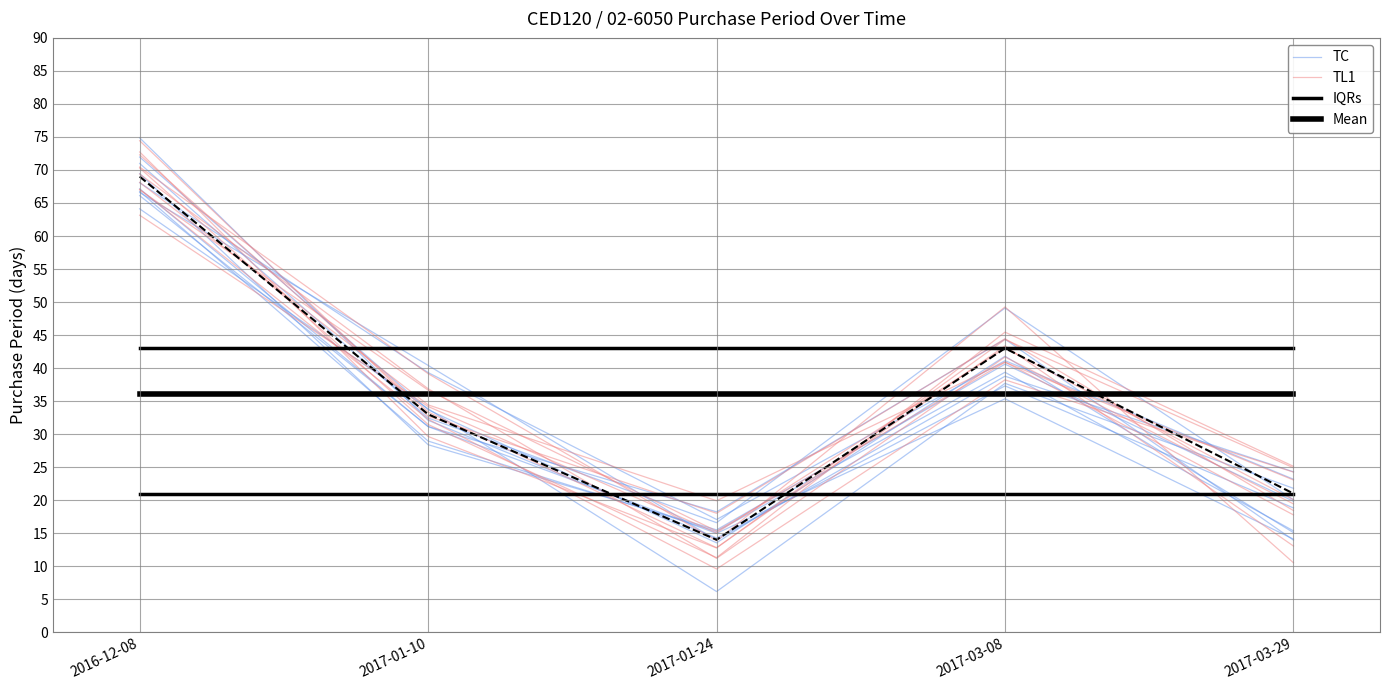

True or false: TC and Mean intersect in this chart.

True